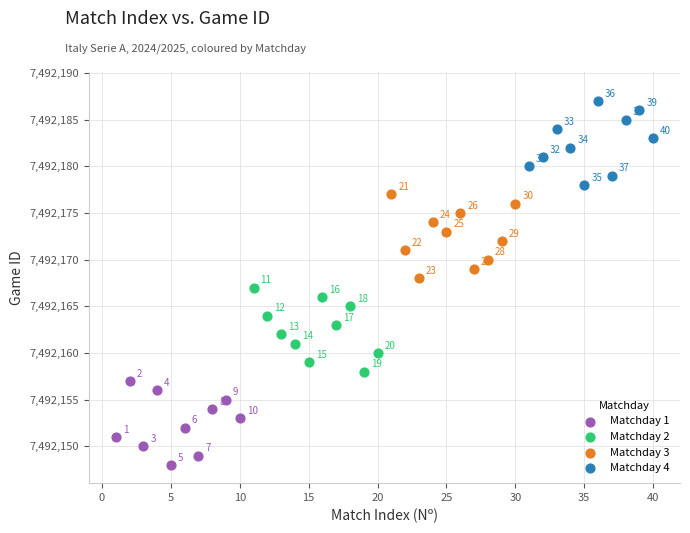

Which series reaches the minimum Y coordinate?

Matchday 1